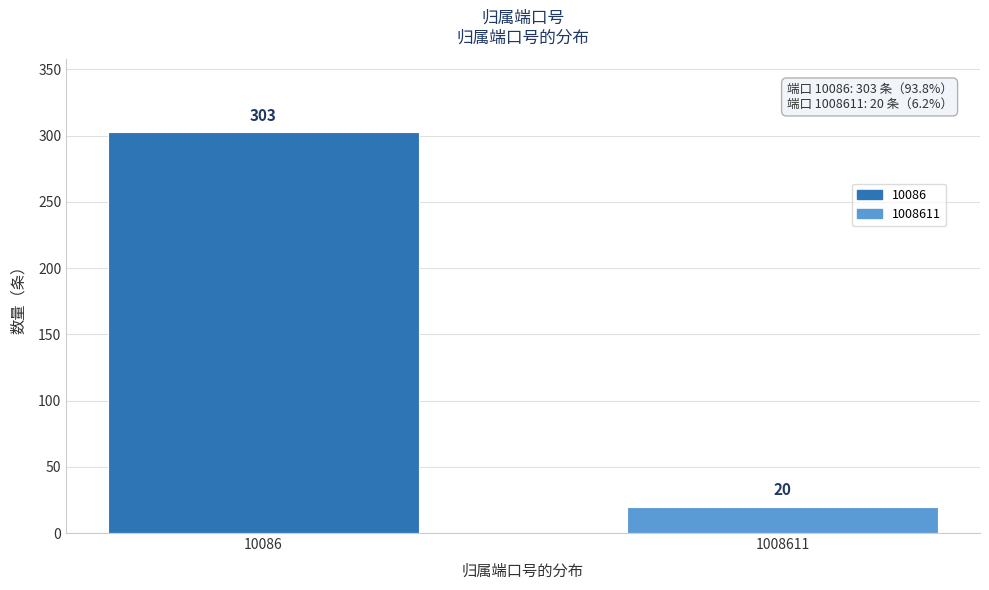

Reading left to right, list all the values displayed in this chart.

303	20